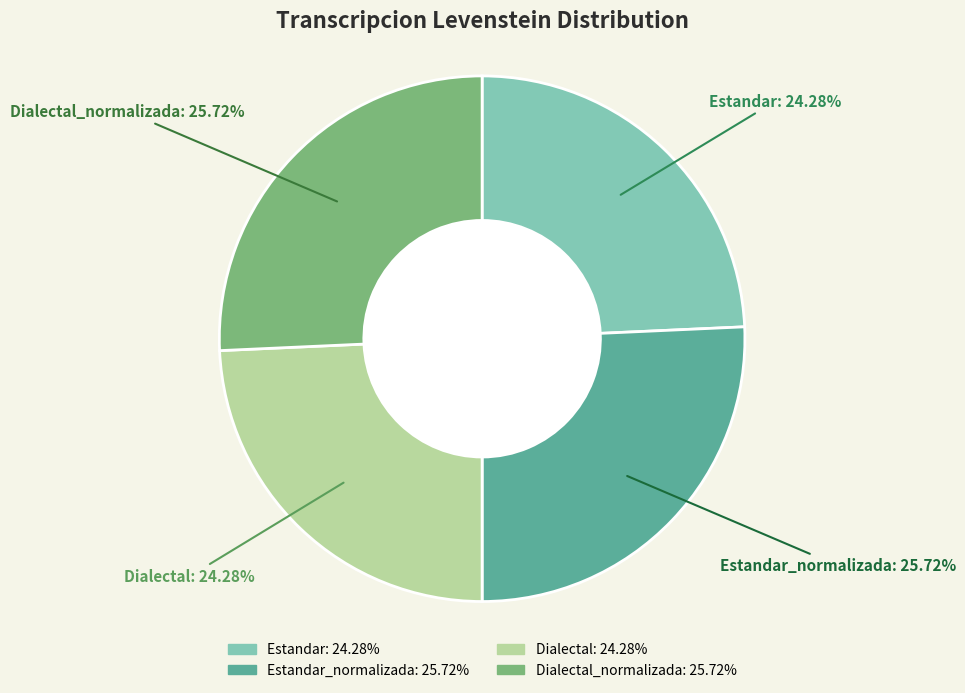

The Estandar_normalizada slice represents 26% of the pie. True or false?

True